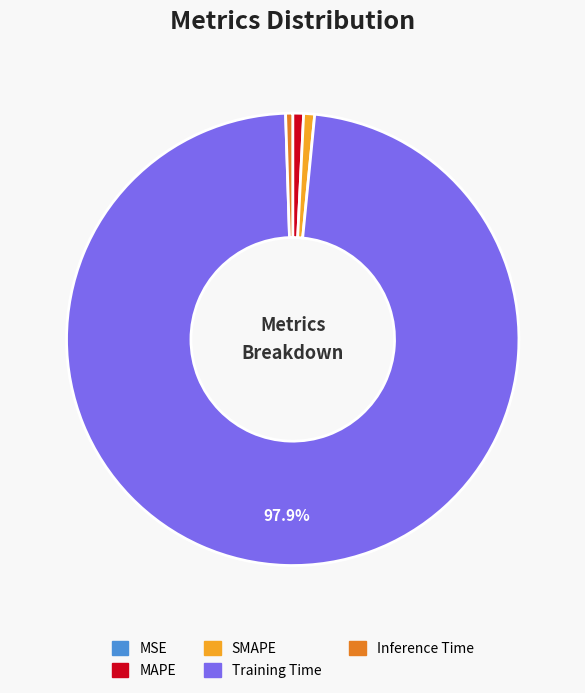

To the nearest percent, what portion does Training Time represent?

98%